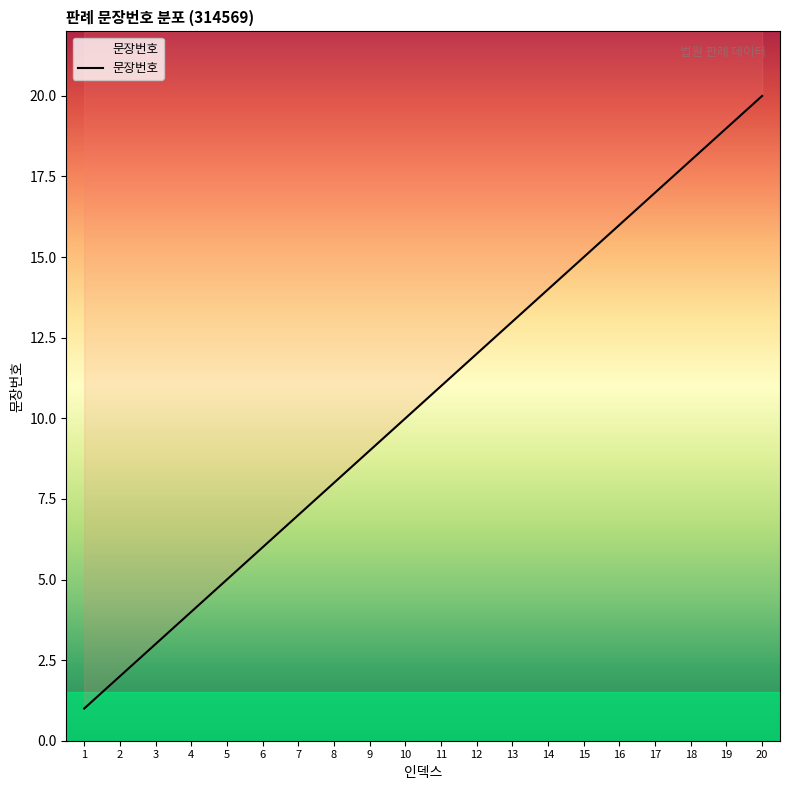

What is the difference between the maximum and minimum values?

19